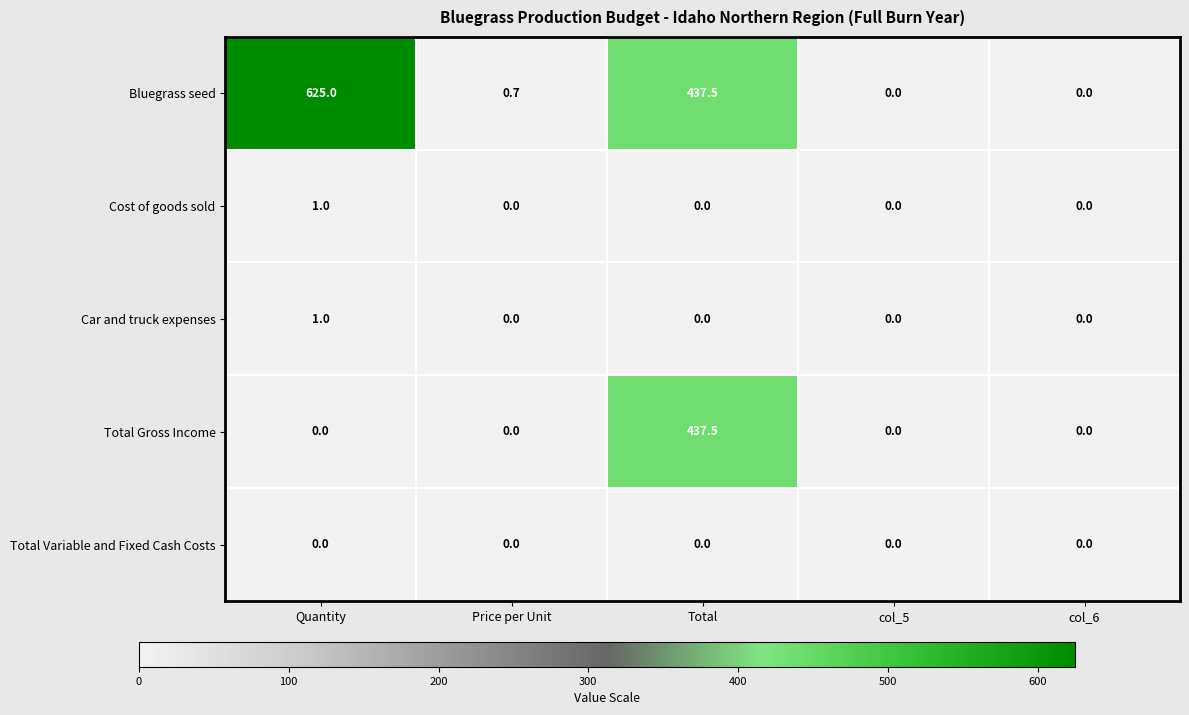

How many series are shown in this chart?

5